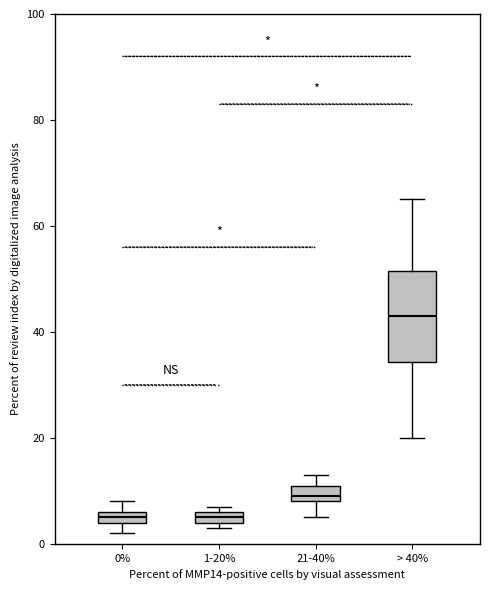

Where does the median line of the box for 21-40% sit on the y-axis? The values are not printed on the chart, so give them approximately, as read against the axis.

10